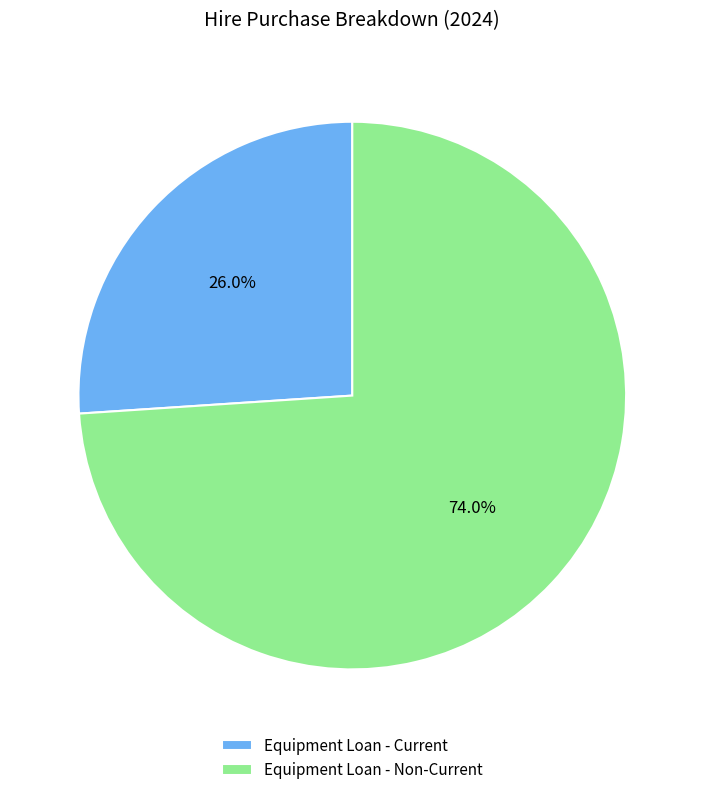

To the nearest percent, what is the difference between the Equipment Loan - Current and Equipment Loan - Non-Current slice percentages?

48%